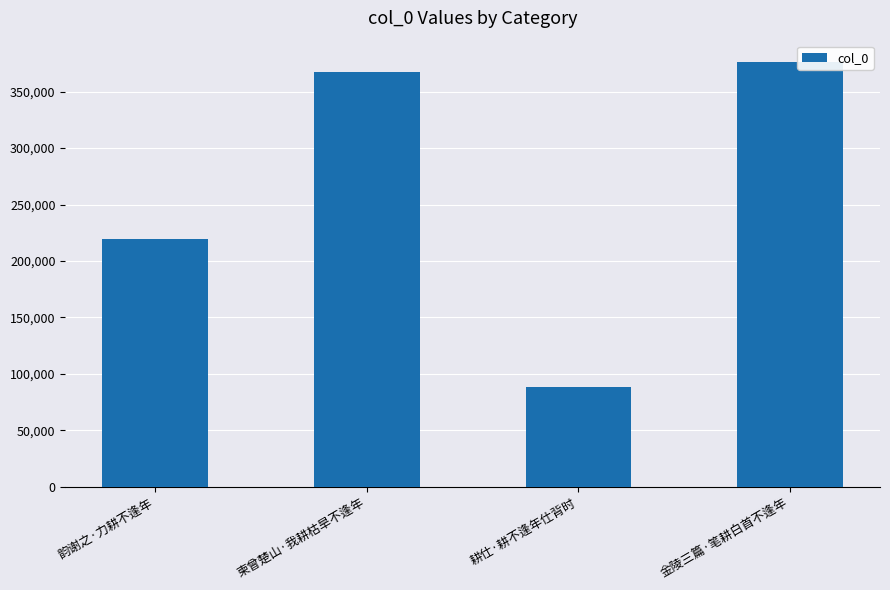

What is the difference between the values at 韵谢之·力耕不逢年 and 耕仕·耕不逢年仕背时?

131230